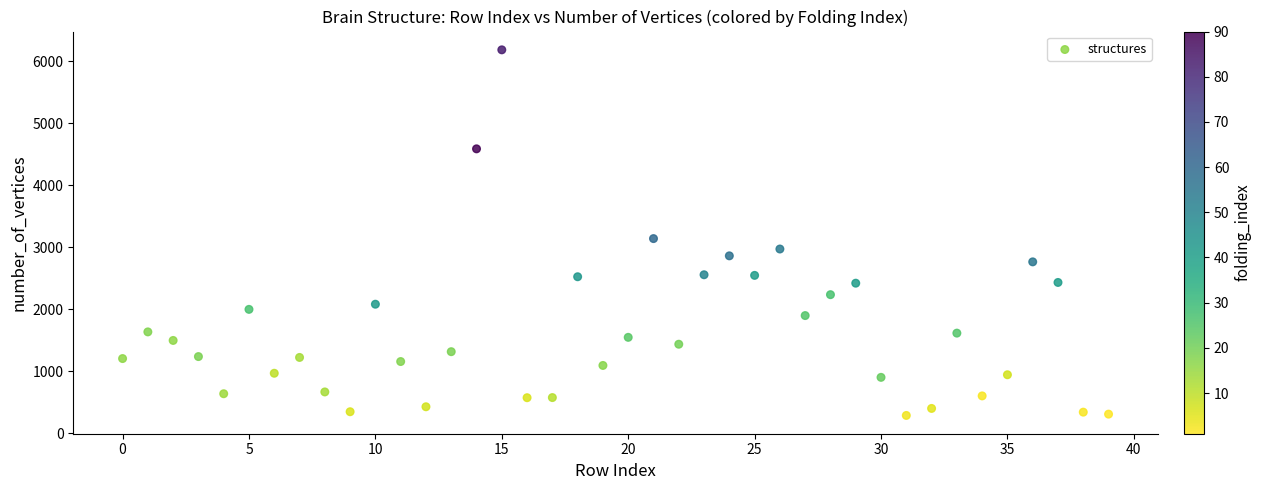

What is the range of Y values (max minus min)?

5894